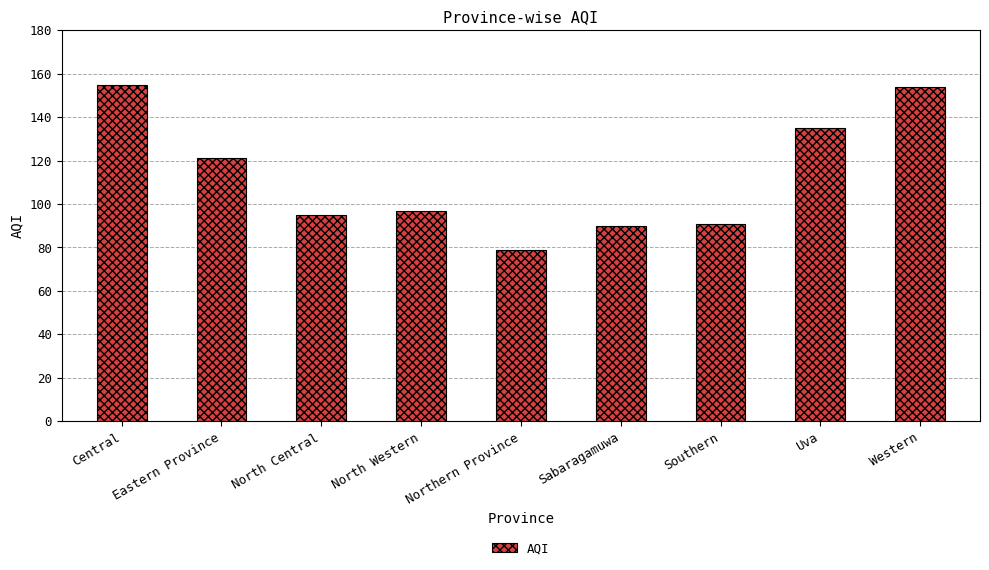

The chart shows a value of 95 at North Central. True or false?

True